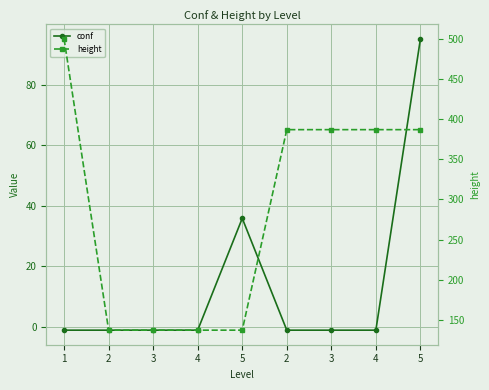

True or false: height and conf intersect in this chart.

False